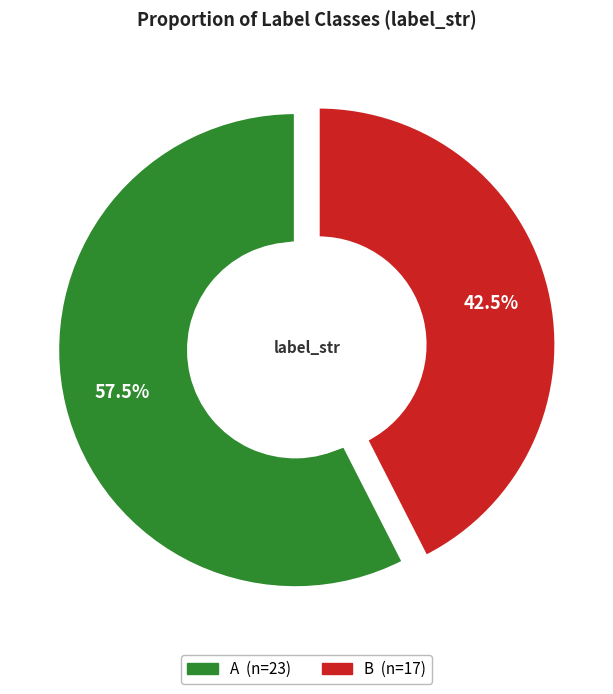

To the nearest percent, what is the difference between the largest and smallest slice percentages?

15%